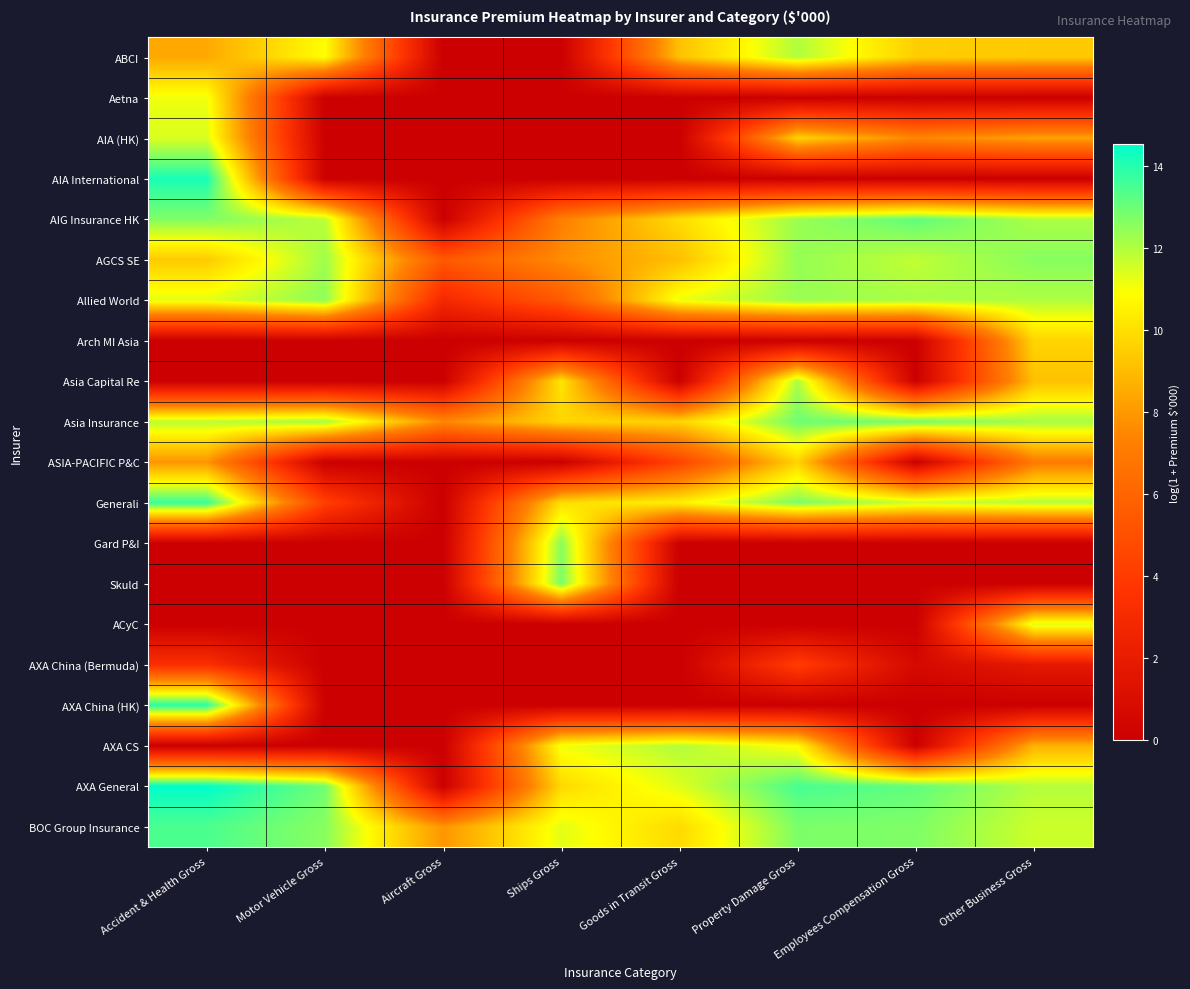

Reading left to right, transcribe all the data shown in this chart.

ABCI: Accident & Health Gross=8.5	Motor Vehicle Gross=10.9	Aircraft Gross=0.0	Ships Gross=0.0	Goods in Transit Gross=9.1	Property Damage Gross=12.0	Employees Compensation Gross=9.5	Other Business Gross=9.4
Aetna: Accident & Health Gross=11.1	Motor Vehicle Gross=0.0	Aircraft Gross=0.0	Ships Gross=0.0	Goods in Transit Gross=0.0	Property Damage Gross=0.0	Employees Compensation Gross=0.0	Other Business Gross=0.0
AIA (HK): Accident & Health Gross=11.4	Motor Vehicle Gross=0.0	Aircraft Gross=0.0	Ships Gross=0.0	Goods in Transit Gross=0.0	Property Damage Gross=9.7	Employees Compensation Gross=7.5	Other Business Gross=8.3
AIA International: Accident & Health Gross=14.2	Motor Vehicle Gross=0.0	Aircraft Gross=0.0	Ships Gross=0.0	Goods in Transit Gross=0.0	Property Damage Gross=0.0	Employees Compensation Gross=0.0	Other Business Gross=0.0
AIG Insurance HK: Accident & Health Gross=12.7	Motor Vehicle Gross=11.8	Aircraft Gross=0.0	Ships Gross=7.2	Goods in Transit Gross=9.9	Property Damage Gross=12.3	Employees Compensation Gross=13.1	Other Business Gross=12.1
AGCS SE: Accident & Health Gross=9.4	Motor Vehicle Gross=12.3	Aircraft Gross=5.4	Ships Gross=7.7	Goods in Transit Gross=9.1	Property Damage Gross=12.4	Employees Compensation Gross=11.8	Other Business Gross=12.6
Allied World: Accident & Health Gross=11.3	Motor Vehicle Gross=12.5	Aircraft Gross=2.9	Ships Gross=5.5	Goods in Transit Gross=11.1	Property Damage Gross=12.3	Employees Compensation Gross=12.1	Other Business Gross=12.0
Arch MI Asia: Accident & Health Gross=0.0	Motor Vehicle Gross=0.0	Aircraft Gross=0.0	Ships Gross=0.0	Goods in Transit Gross=0.0	Property Damage Gross=0.0	Employees Compensation Gross=0.0	Other Business Gross=9.7
Asia Capital Re: Accident & Health Gross=0.0	Motor Vehicle Gross=0.0	Aircraft Gross=0.0	Ships Gross=10.2	Goods in Transit Gross=0.0	Property Damage Gross=12.1	Employees Compensation Gross=0.0	Other Business Gross=9.1
Asia Insurance: Accident & Health Gross=11.9	Motor Vehicle Gross=12.2	Aircraft Gross=7.5	Ships Gross=9.7	Goods in Transit Gross=9.7	Property Damage Gross=12.9	Employees Compensation Gross=12.9	Other Business Gross=12.2
ASIA-PACIFIC P&C: Accident & Health Gross=7.9	Motor Vehicle Gross=0.0	Aircraft Gross=0.0	Ships Gross=0.0	Goods in Transit Gross=4.4	Property Damage Gross=9.7	Employees Compensation Gross=0.0	Other Business Gross=7.0
Generali: Accident & Health Gross=13.7	Motor Vehicle Gross=4.2	Aircraft Gross=0.0	Ships Gross=10.0	Goods in Transit Gross=10.5	Property Damage Gross=12.7	Employees Compensation Gross=11.6	Other Business Gross=11.9
Gard P&I: Accident & Health Gross=0.0	Motor Vehicle Gross=0.0	Aircraft Gross=0.0	Ships Gross=12.6	Goods in Transit Gross=0.0	Property Damage Gross=0.0	Employees Compensation Gross=0.0	Other Business Gross=0.0
Skuld: Accident & Health Gross=0.0	Motor Vehicle Gross=0.0	Aircraft Gross=0.0	Ships Gross=12.8	Goods in Transit Gross=0.0	Property Damage Gross=0.0	Employees Compensation Gross=0.0	Other Business Gross=0.0
ACyC: Accident & Health Gross=0.0	Motor Vehicle Gross=0.0	Aircraft Gross=0.0	Ships Gross=0.0	Goods in Transit Gross=0.0	Property Damage Gross=0.0	Employees Compensation Gross=0.0	Other Business Gross=11.4
AXA China (Bermuda): Accident & Health Gross=3.3	Motor Vehicle Gross=0.0	Aircraft Gross=0.0	Ships Gross=0.0	Goods in Transit Gross=0.0	Property Damage Gross=4.1	Employees Compensation Gross=0.7	Other Business Gross=1.8
AXA China (HK): Accident & Health Gross=13.9	Motor Vehicle Gross=0.0	Aircraft Gross=0.0	Ships Gross=0.0	Goods in Transit Gross=0.0	Property Damage Gross=0.0	Employees Compensation Gross=0.0	Other Business Gross=0.0
AXA CS: Accident & Health Gross=0.0	Motor Vehicle Gross=0.0	Aircraft Gross=0.0	Ships Gross=11.1	Goods in Transit Gross=12.0	Property Damage Gross=10.8	Employees Compensation Gross=0.0	Other Business Gross=8.7
AXA General: Accident & Health Gross=14.5	Motor Vehicle Gross=12.9	Aircraft Gross=0.0	Ships Gross=9.9	Goods in Transit Gross=11.3	Property Damage Gross=13.5	Employees Compensation Gross=13.1	Other Business Gross=11.9
BOC Group Insurance: Accident & Health Gross=13.4	Motor Vehicle Gross=12.6	Aircraft Gross=7.9	Ships Gross=11.3	Goods in Transit Gross=9.9	Property Damage Gross=12.7	Employees Compensation Gross=12.7	Other Business Gross=11.6